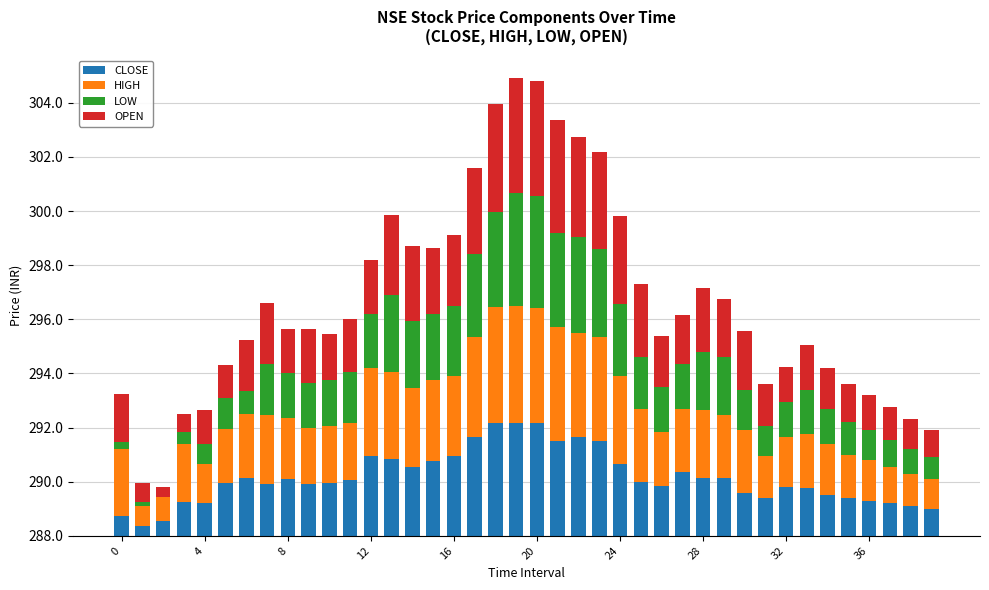

What are all the series names shown in the legend?

CLOSE, HIGH, LOW, OPEN